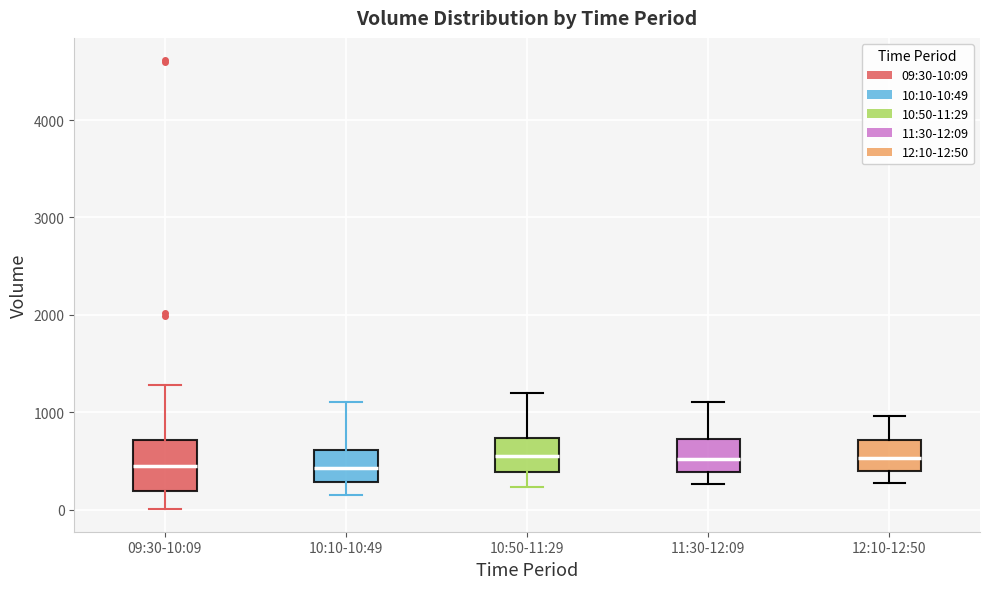

Reading left to right, read every box against the y-axis: the position of its median line, the range the box covers, and the ends of its whiskers. The values are not printed on the chart, so give them approximately, as read against the axis.

09:30-10:09: median 400, box 200 to 700, whiskers 0 to 1300
10:10-10:49: median 400, box 300 to 600, whiskers 200 to 1100
10:50-11:29: median 500, box 400 to 700, whiskers 200 to 1200
11:30-12:09: median 500, box 400 to 700, whiskers 300 to 1100
12:10-12:50: median 500, box 400 to 700, whiskers 300 to 1000